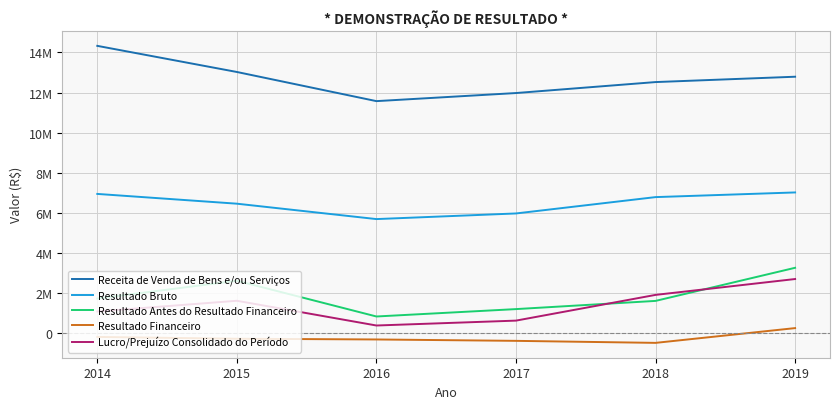

What is the value of the Resultado Bruto point at the 6th from the left?

7021095